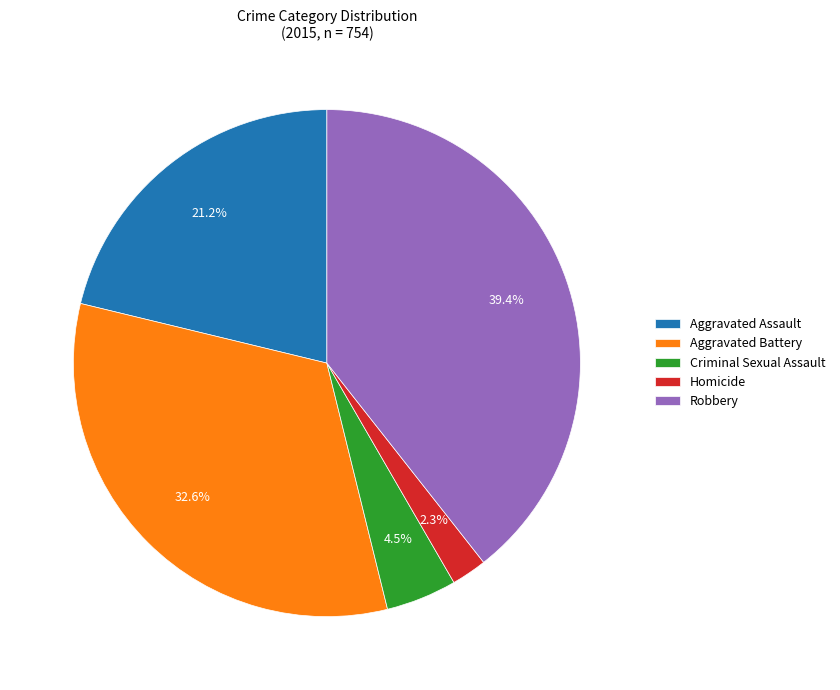

Is it true that Aggravated Battery is 27% of the pie?

False